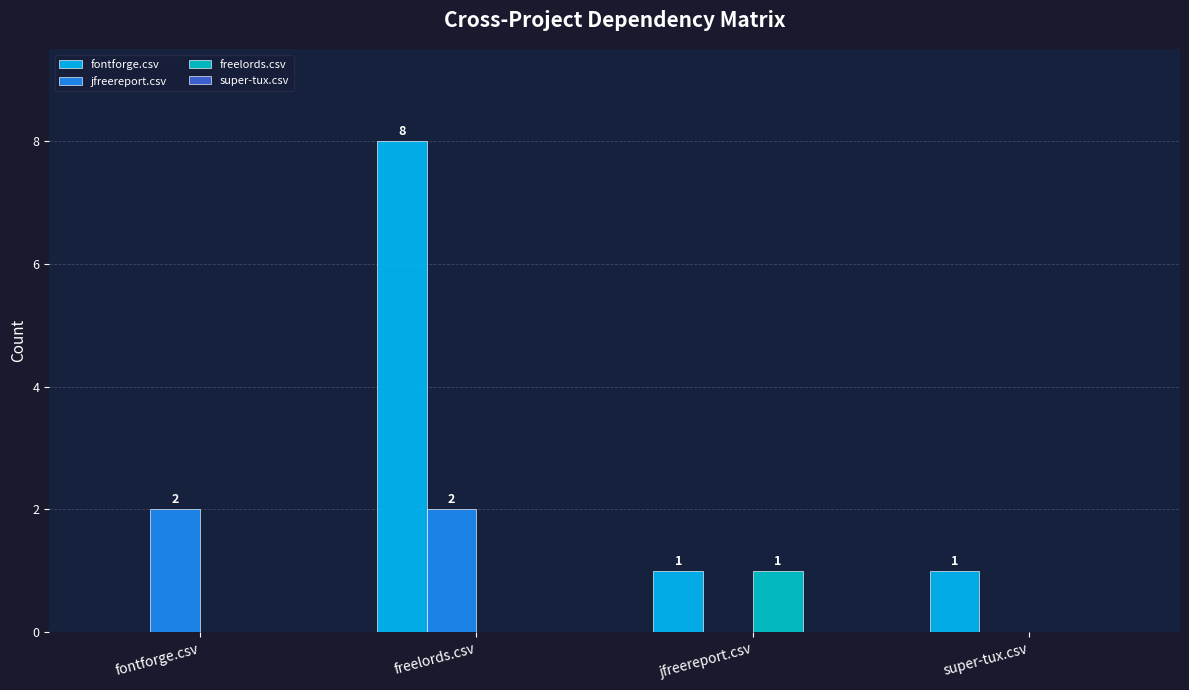

Is it true that fontforge.csv equals 2 at freelords.csv?

False